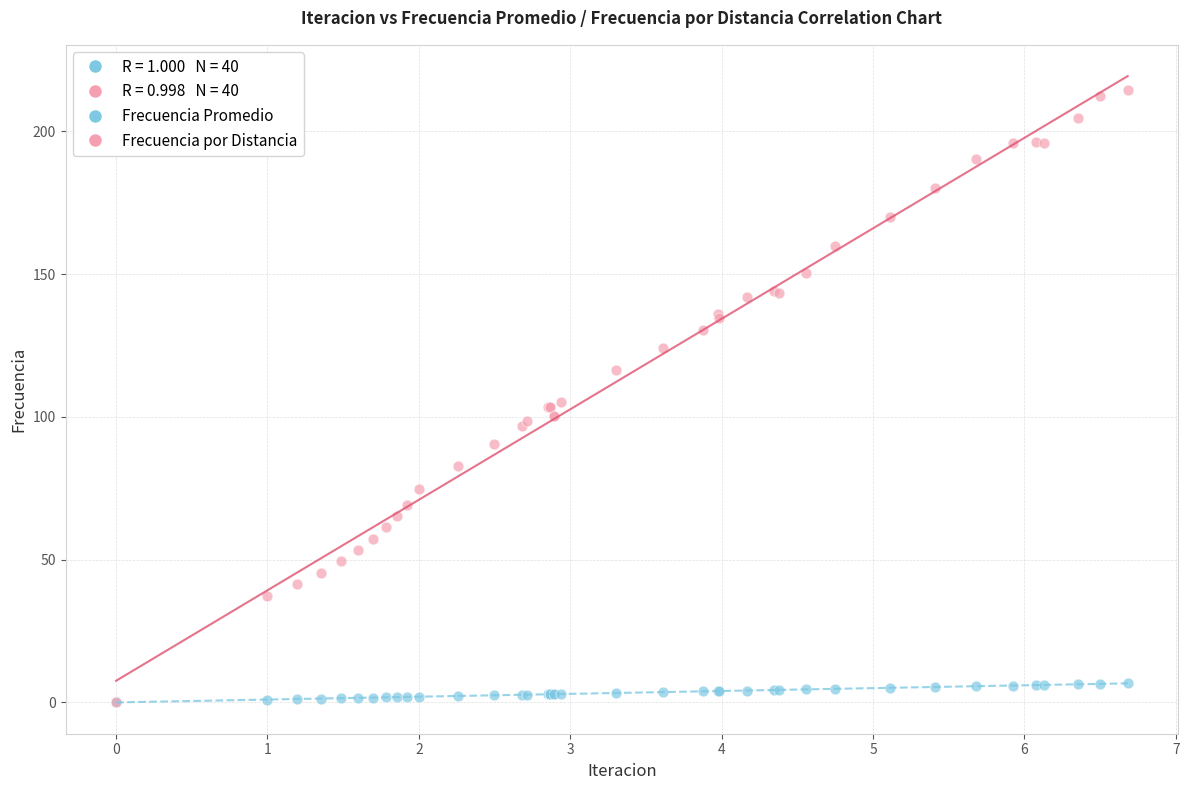

Which series has the widest spread of Y values?

Frecuencia por Distancia